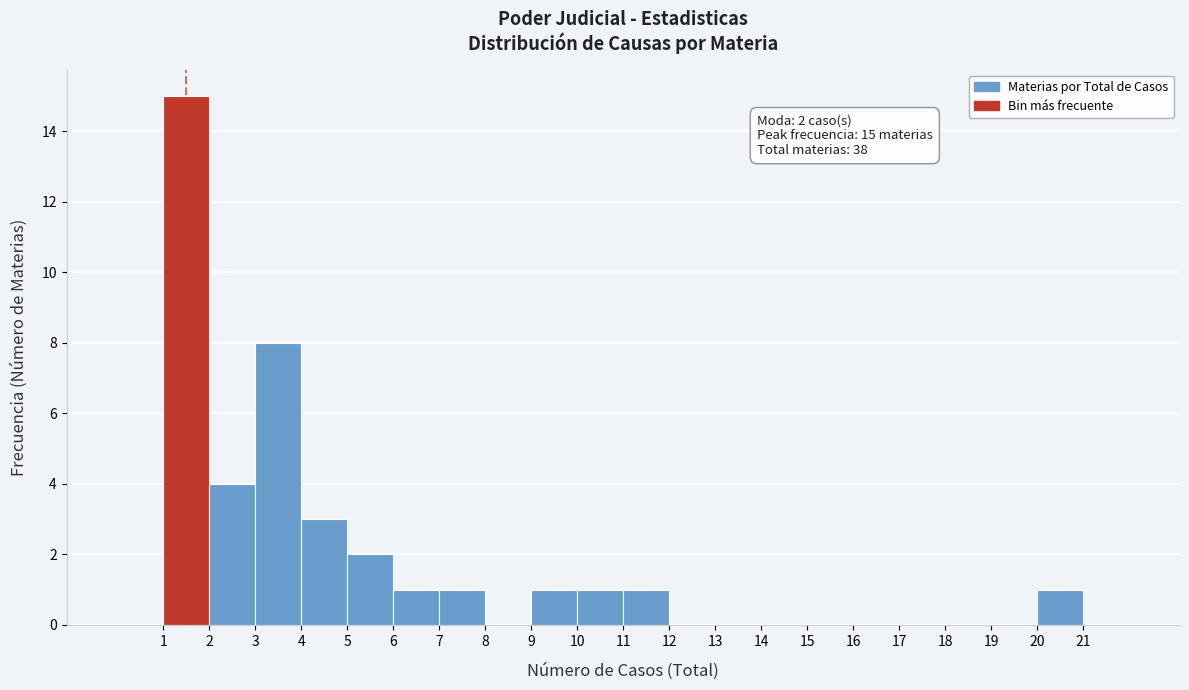

Over which range of the x-axis is the bar tallest?

1 to 2